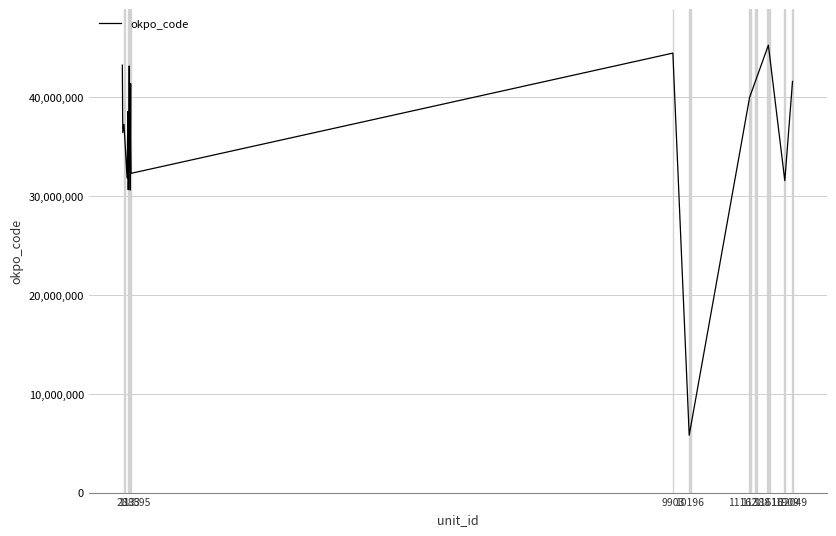

What is the sum of all values?

718824670